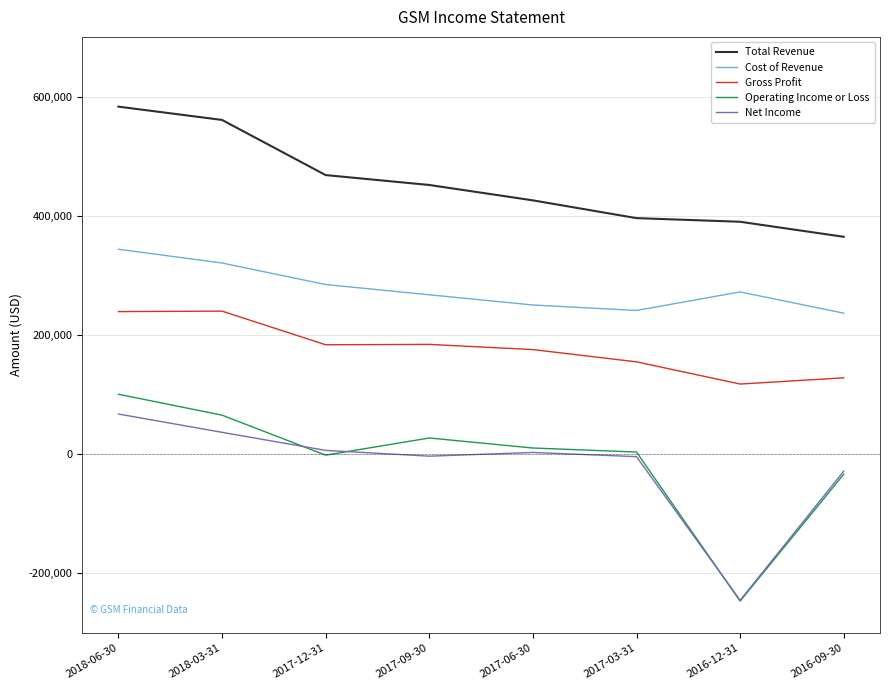

At how many categories does at least one series exceed 357685?

8